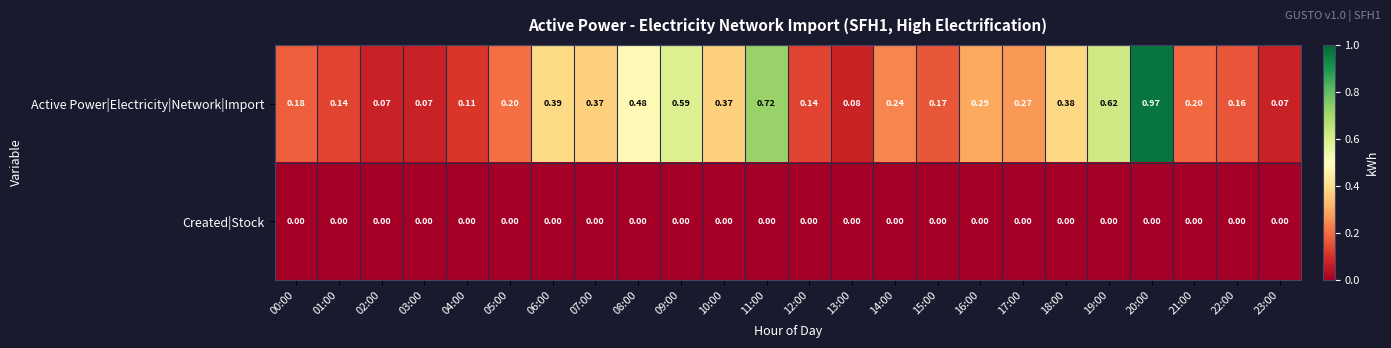

Rank the series at 10:00 from lowest to highest value.

Created|Stock, Active Power|Electricity|Network|Import